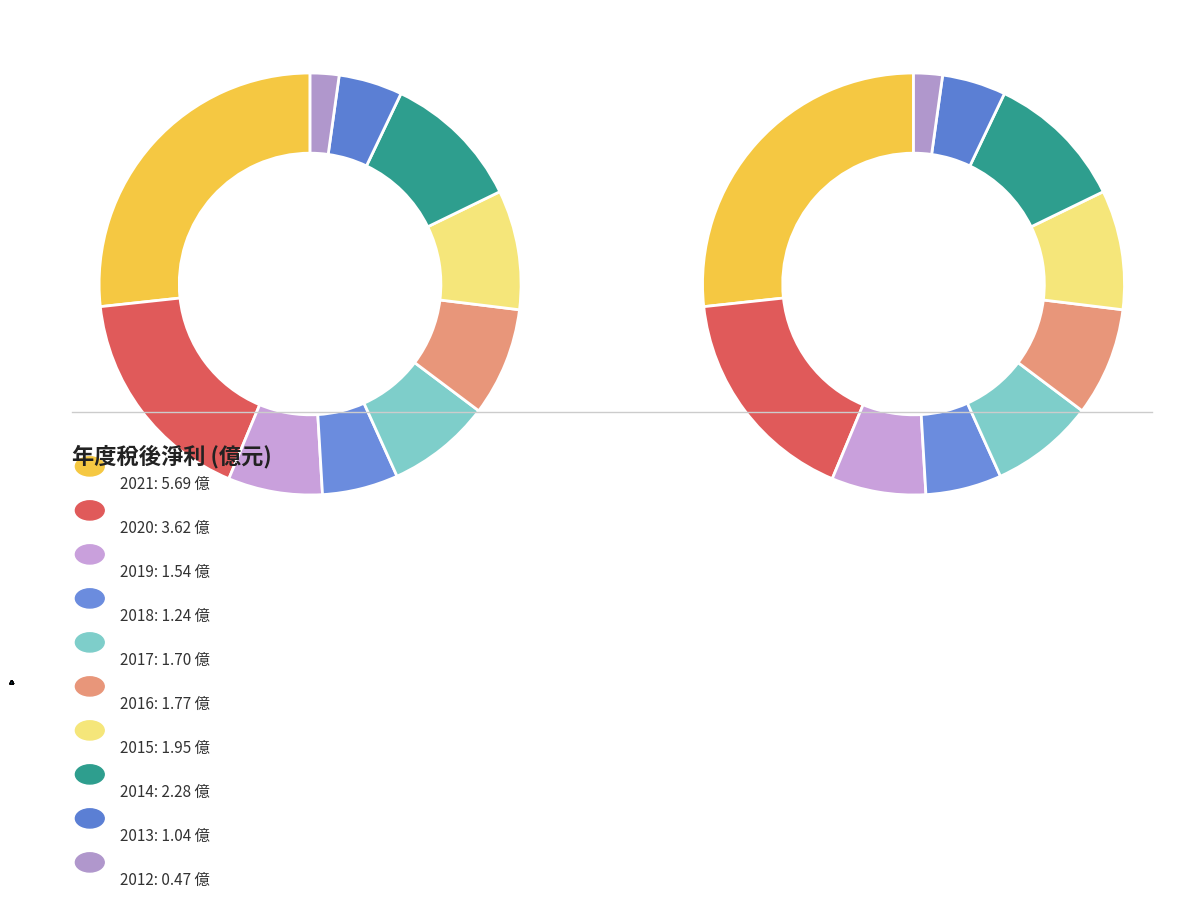

To the nearest percent, what percentage of the pie is 2013?

5%